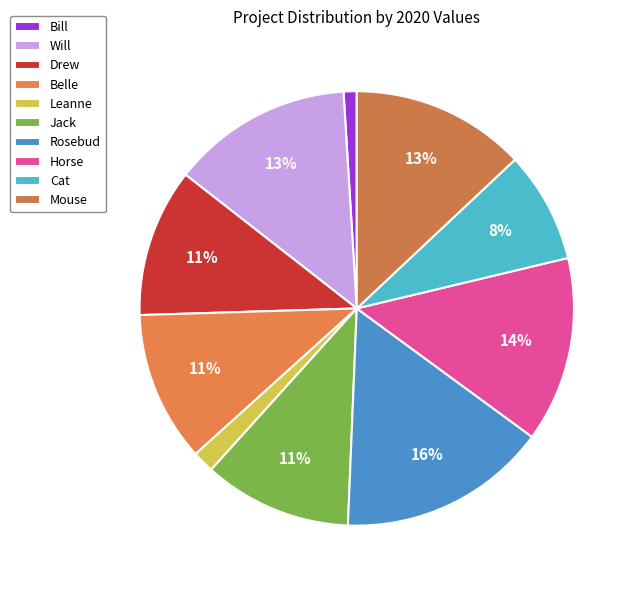

How many slices are in this pie chart?

10